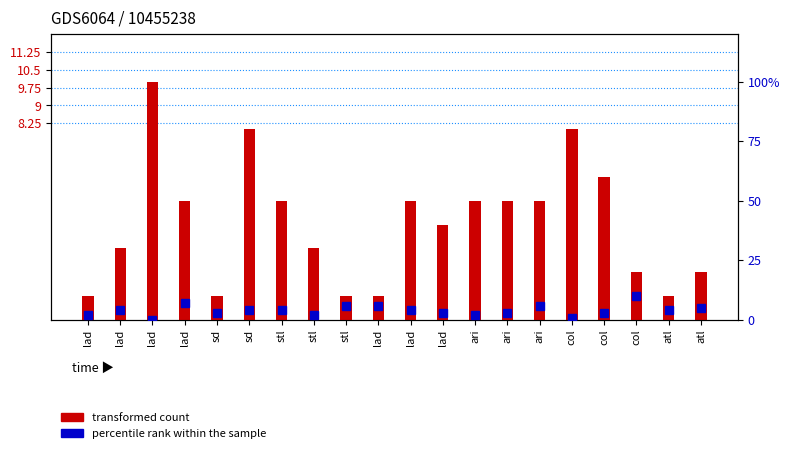

At how many categories does at least one series exceed 9?

2